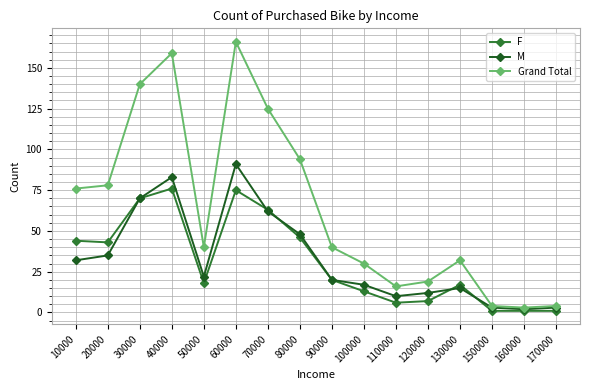

Reading left to right, transcribe all the data shown in this chart.

F: 44	43	70	76	18	75	63	46	20	13	6	7	17	1	1	1
M: 32	35	70	83	22	91	62	48	20	17	10	12	15	3	2	3
Grand Total: 76	78	140	159	40	166	125	94	40	30	16	19	32	4	3	4